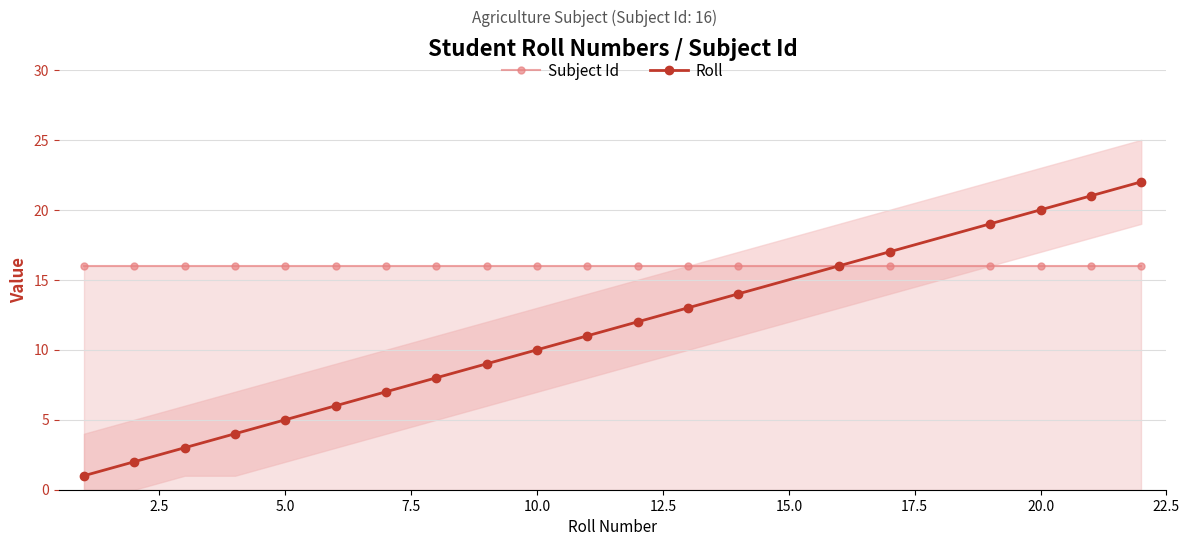

Reading left to right, extract all data points from this chart.

Subject Id: 16	16	16	16	16	16	16	16	16	16	16	16	16	16	16	16	16	16	16	16
Roll: 1	2	3	4	5	6	7	8	9	10	11	12	13	14	16	17	19	20	21	22